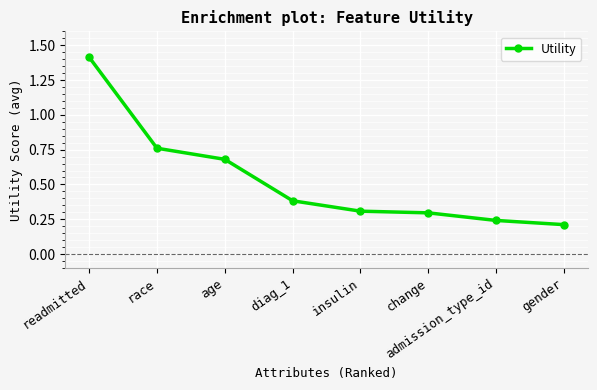

True or false: the data has more than 2 interior local peaks.

False